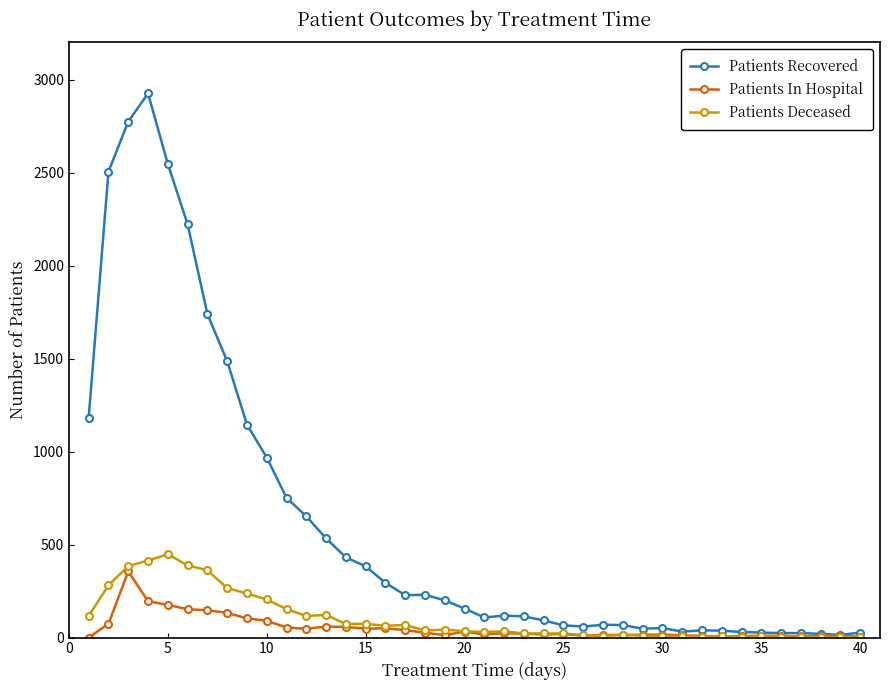

Which series has the largest total across all categories?

Patients Recovered